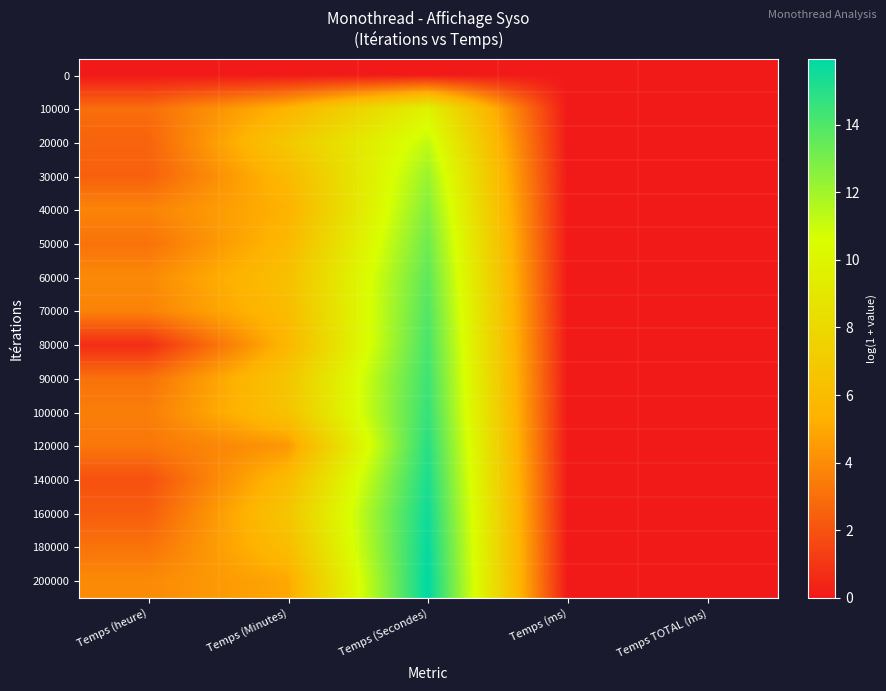

Reading left to right, what are all the values shown in this chart?

0: Temps (heure)=0.0	Temps (Minutes)=0.0	Temps (Secondes)=0.0	Temps (ms)=0.0	Temps TOTAL (ms)=0.0
10000: Temps (heure)=2.9	Temps (Minutes)=5.5	Temps (Secondes)=9.8	Temps (ms)=0.0	Temps TOTAL (ms)=0.0
20000: Temps (heure)=2.6	Temps (Minutes)=6.8	Temps (Secondes)=11.2	Temps (ms)=0.0	Temps TOTAL (ms)=0.0
30000: Temps (heure)=2.5	Temps (Minutes)=5.8	Temps (Secondes)=12.2	Temps (ms)=0.0	Temps TOTAL (ms)=0.0
40000: Temps (heure)=3.7	Temps (Minutes)=5.4	Temps (Secondes)=12.7	Temps (ms)=0.0	Temps TOTAL (ms)=0.0
50000: Temps (heure)=3.1	Temps (Minutes)=5.8	Temps (Secondes)=13.2	Temps (ms)=0.0	Temps TOTAL (ms)=0.0
60000: Temps (heure)=3.9	Temps (Minutes)=6.3	Temps (Secondes)=13.6	Temps (ms)=0.0	Temps TOTAL (ms)=0.0
70000: Temps (heure)=3.7	Temps (Minutes)=6.0	Temps (Secondes)=13.9	Temps (ms)=0.0	Temps TOTAL (ms)=0.0
80000: Temps (heure)=0.7	Temps (Minutes)=5.6	Temps (Secondes)=14.2	Temps (ms)=0.0	Temps TOTAL (ms)=0.0
90000: Temps (heure)=3.1	Temps (Minutes)=6.7	Temps (Secondes)=14.4	Temps (ms)=0.0	Temps TOTAL (ms)=0.0
100000: Temps (heure)=3.5	Temps (Minutes)=6.5	Temps (Secondes)=14.6	Temps (ms)=0.0	Temps TOTAL (ms)=0.0
120000: Temps (heure)=3.3	Temps (Minutes)=4.4	Temps (Secondes)=15.0	Temps (ms)=0.0	Temps TOTAL (ms)=0.0
140000: Temps (heure)=1.9	Temps (Minutes)=5.9	Temps (Secondes)=15.3	Temps (ms)=0.0	Temps TOTAL (ms)=0.0
160000: Temps (heure)=2.4	Temps (Minutes)=6.7	Temps (Secondes)=15.6	Temps (ms)=0.0	Temps TOTAL (ms)=0.0
180000: Temps (heure)=3.1	Temps (Minutes)=6.1	Temps (Secondes)=15.8	Temps (ms)=0.0	Temps TOTAL (ms)=0.0
200000: Temps (heure)=4.0	Temps (Minutes)=4.9	Temps (Secondes)=15.9	Temps (ms)=0.0	Temps TOTAL (ms)=0.0